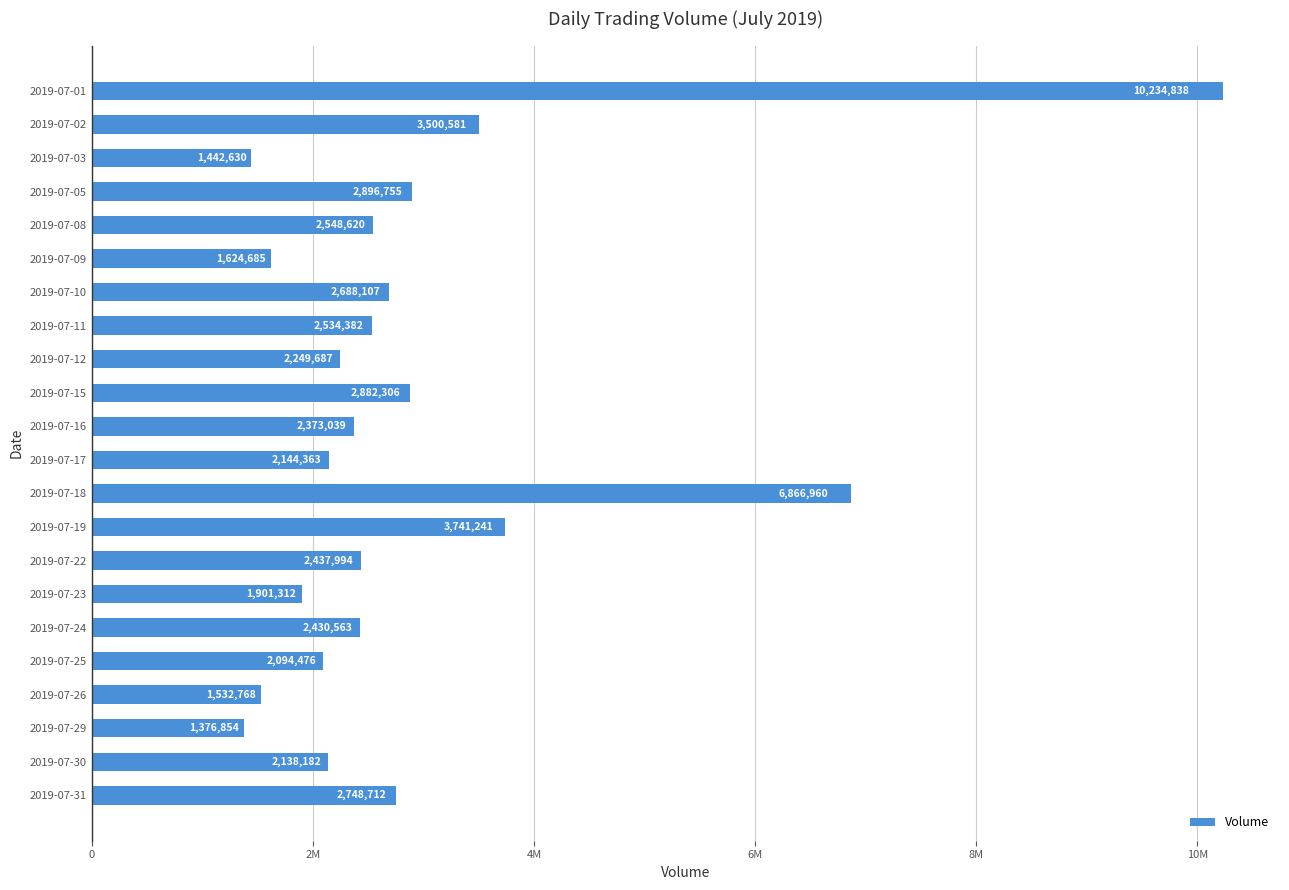

List the labels in order of value, largest first.

2019-07-01, 2019-07-18, 2019-07-19, 2019-07-02, 2019-07-05, 2019-07-15, 2019-07-31, 2019-07-10, 2019-07-08, 2019-07-11, 2019-07-22, 2019-07-24, 2019-07-16, 2019-07-12, 2019-07-17, 2019-07-30, 2019-07-25, 2019-07-23, 2019-07-09, 2019-07-26, 2019-07-03, 2019-07-29